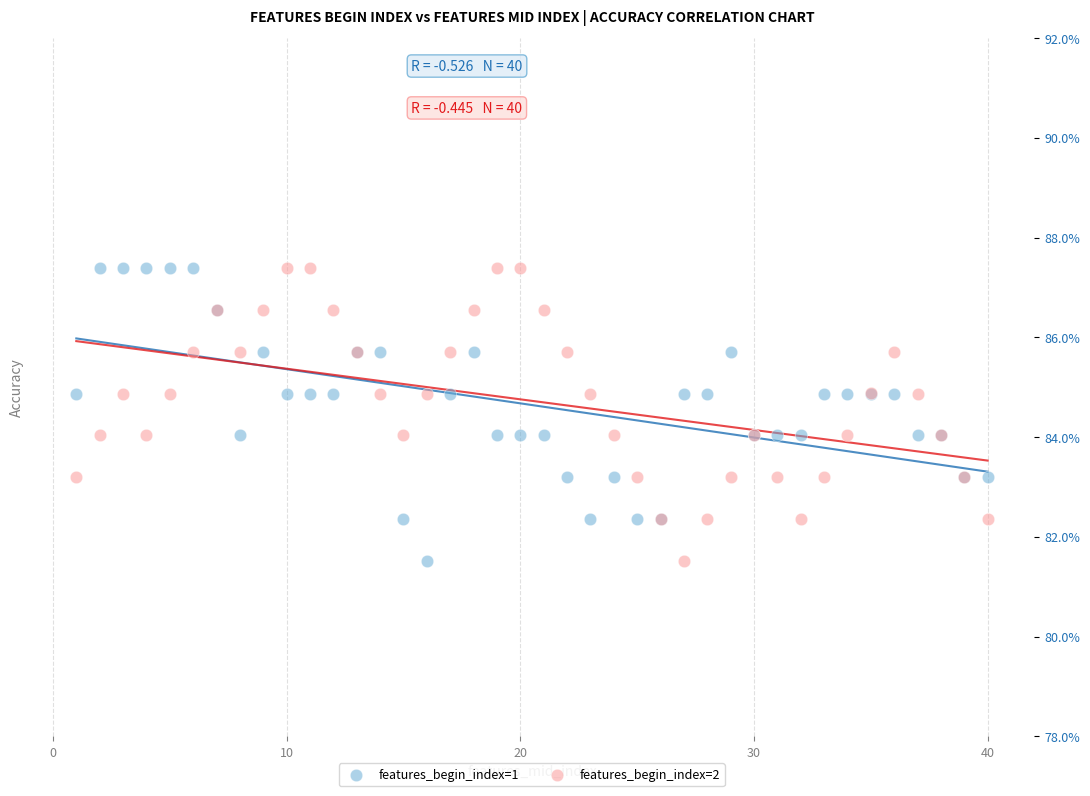

What are all the series names shown in the legend?

features_begin_index=1, features_begin_index=2